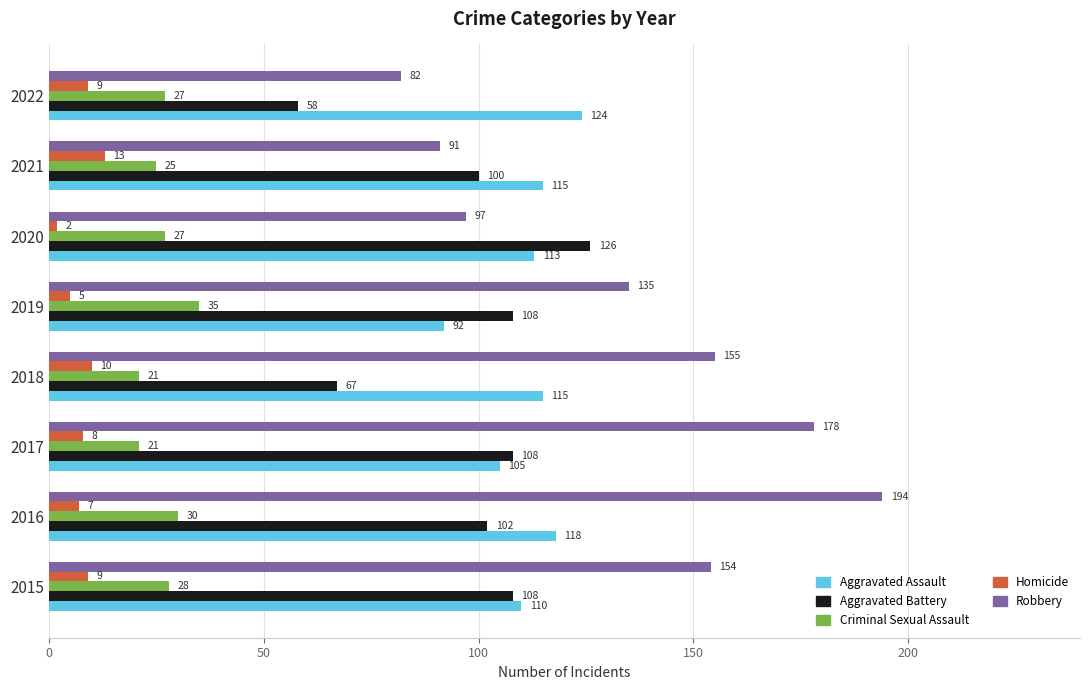

How many data points in Aggravated Battery are less than 108?

4